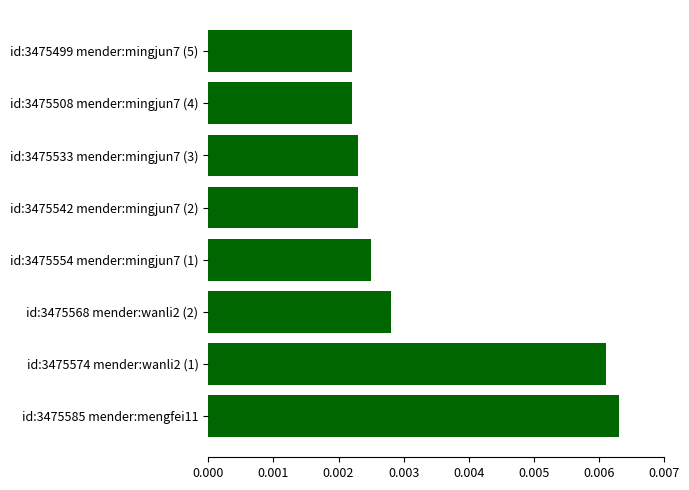

Which has a higher value, id:3475585 mender:mengfei11 or id:3475542 mender:mingjun7 (2)?

id:3475585 mender:mengfei11